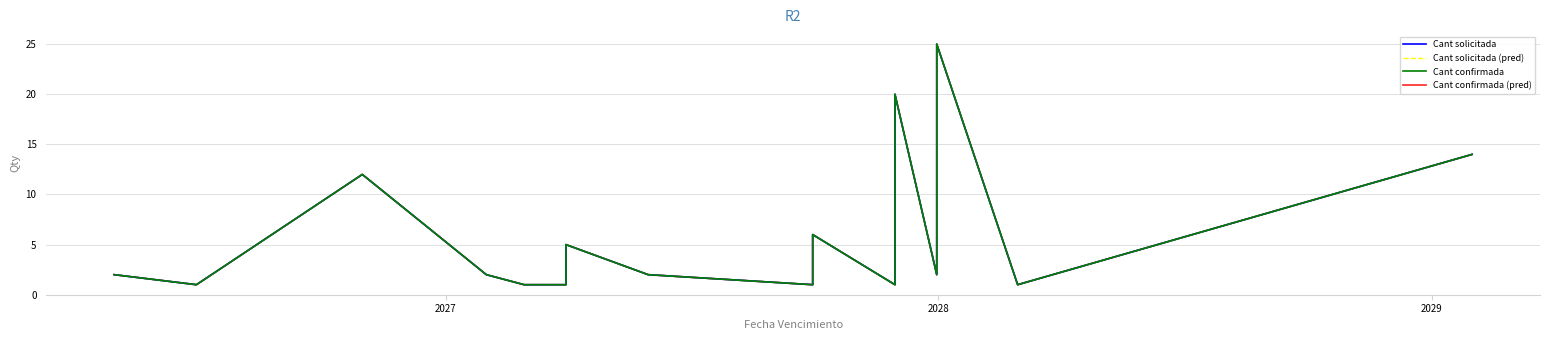

How many values in the Cant solicitada series exceed 2?

7